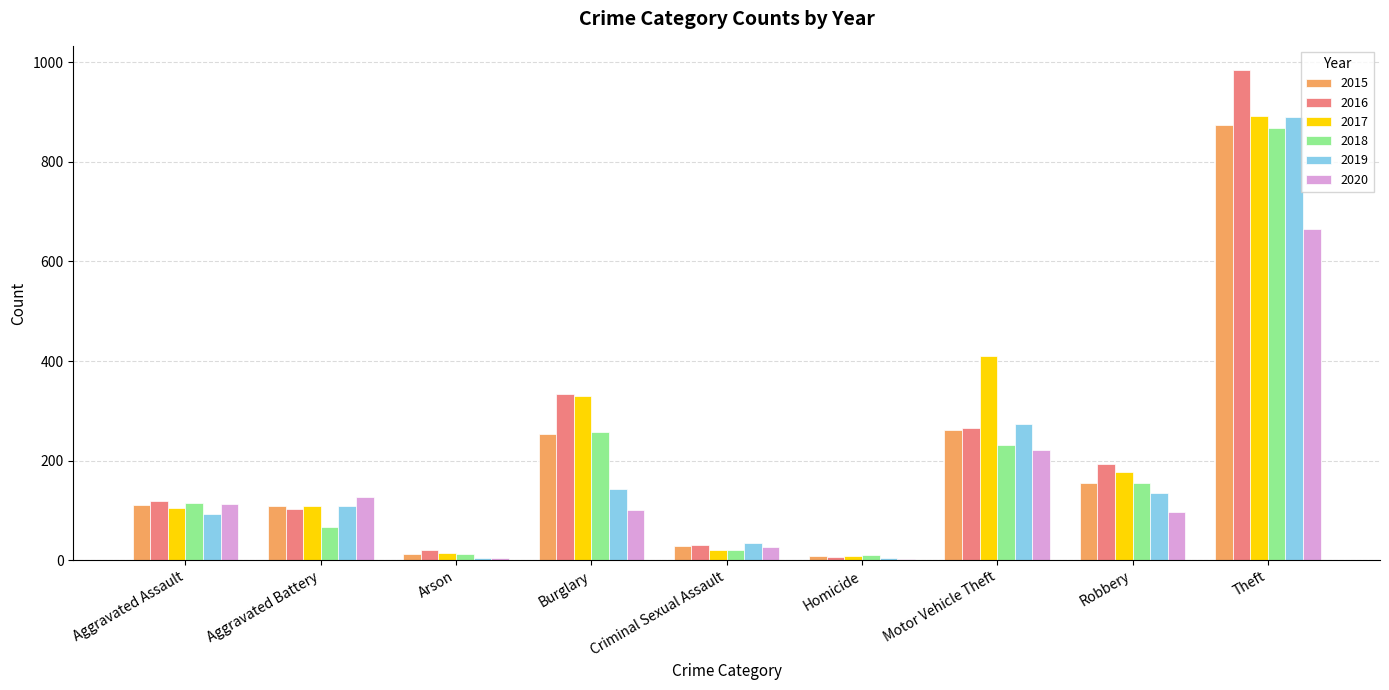

At which label is 2016 closest to 495?

Burglary